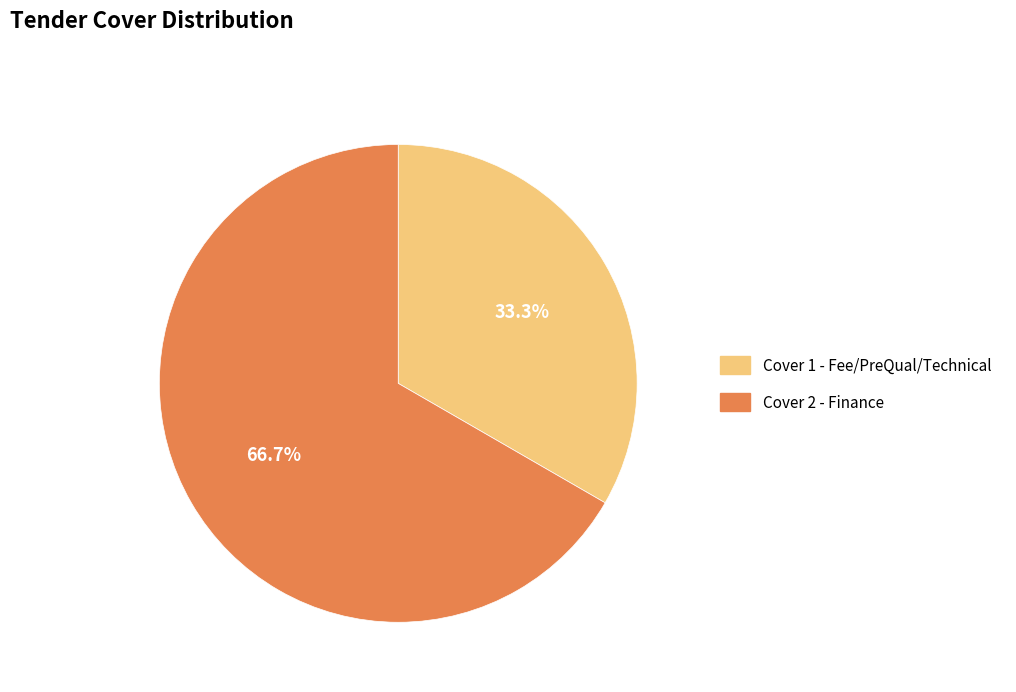

What is the smallest slice in the pie chart?

Cover 1 - Fee/PreQual/Technical